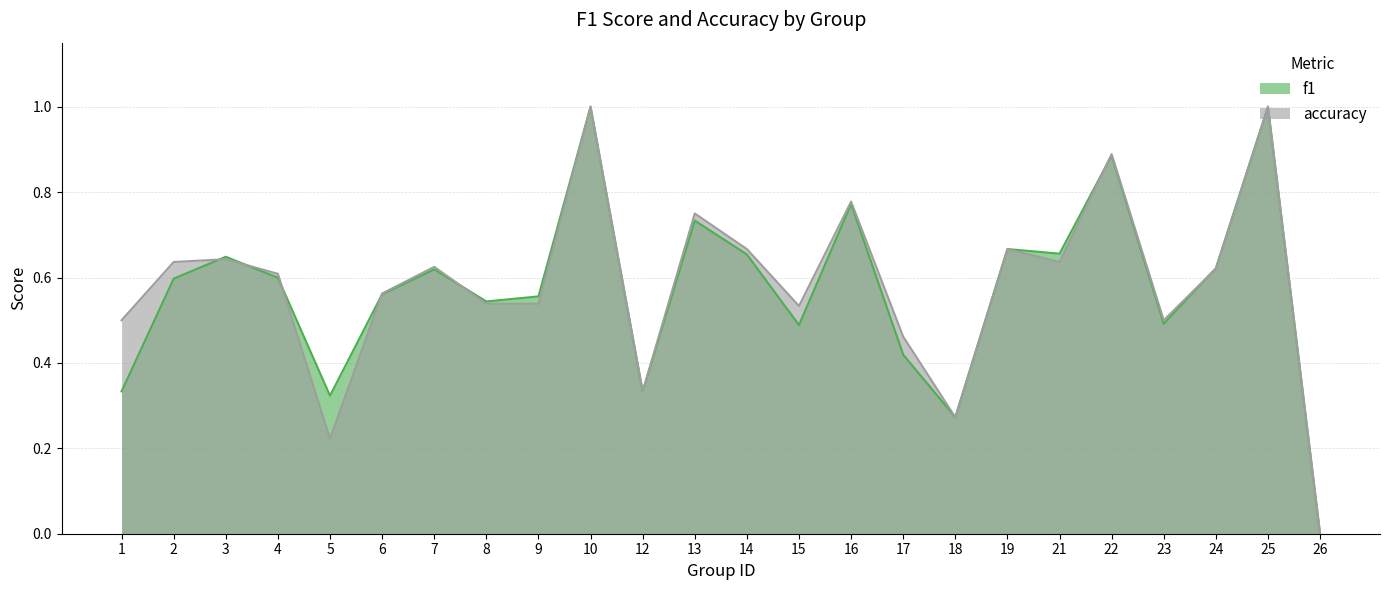

Between 16 and 2, which is larger?

16